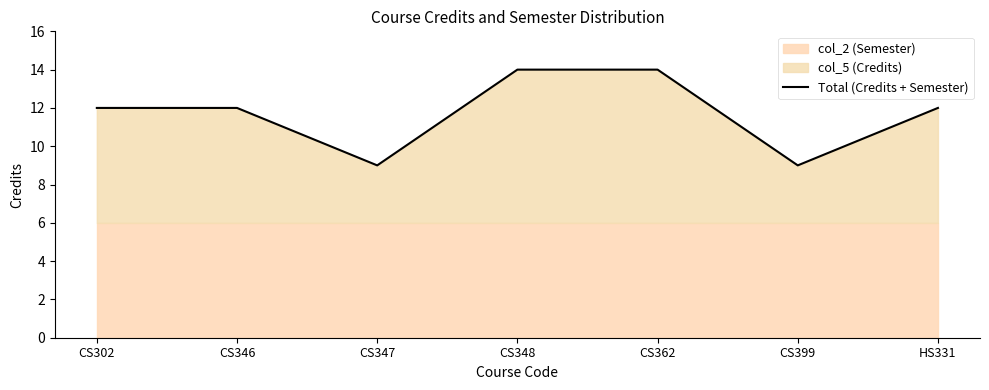

Between HS331 and CS399, which is larger?

HS331